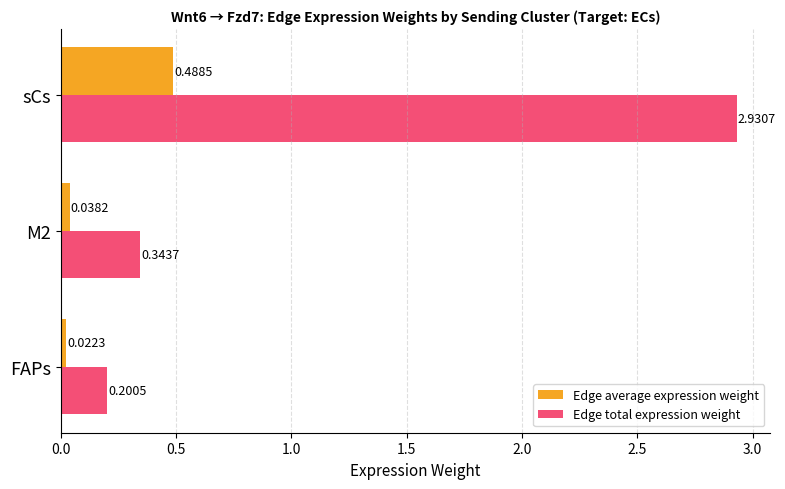

Which series has the largest total across all categories?

Edge total expression weight